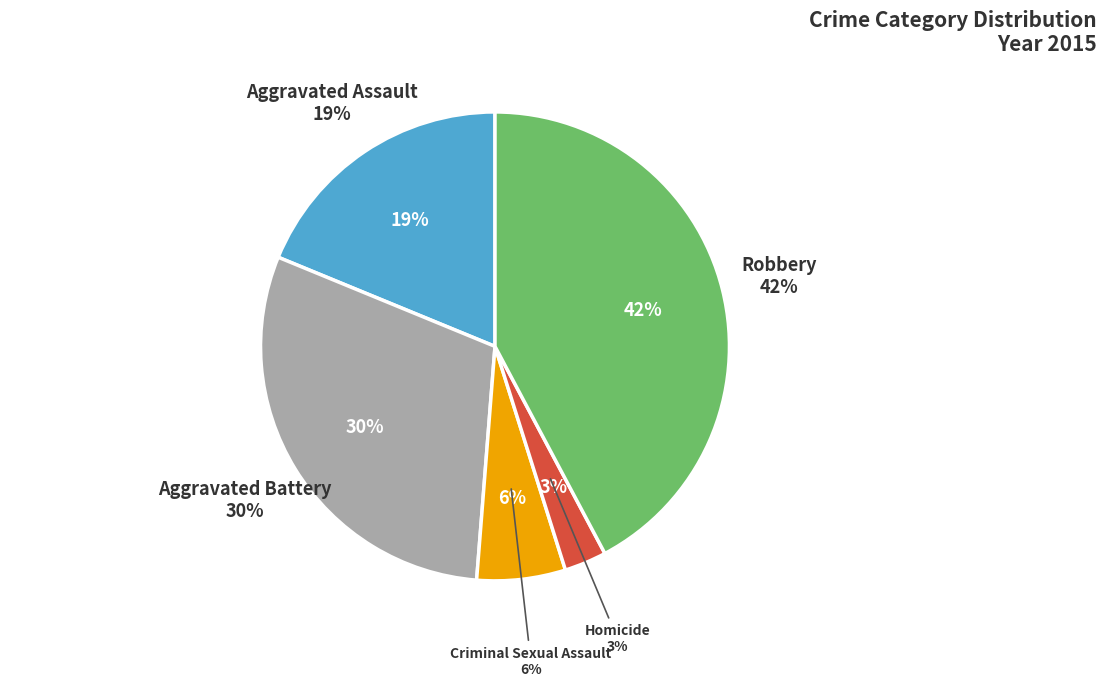

How many slices are in this pie chart?

5